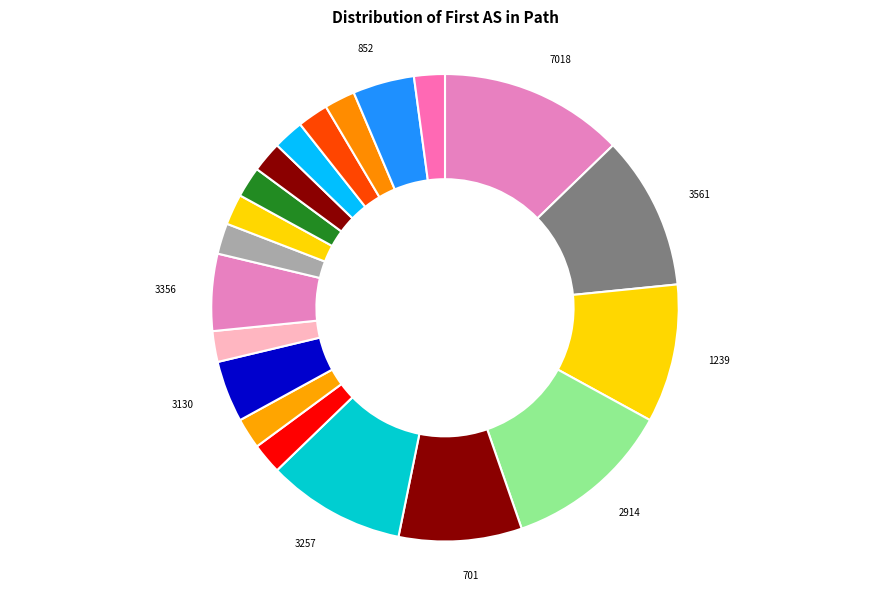

How many slices are in this pie chart?

20